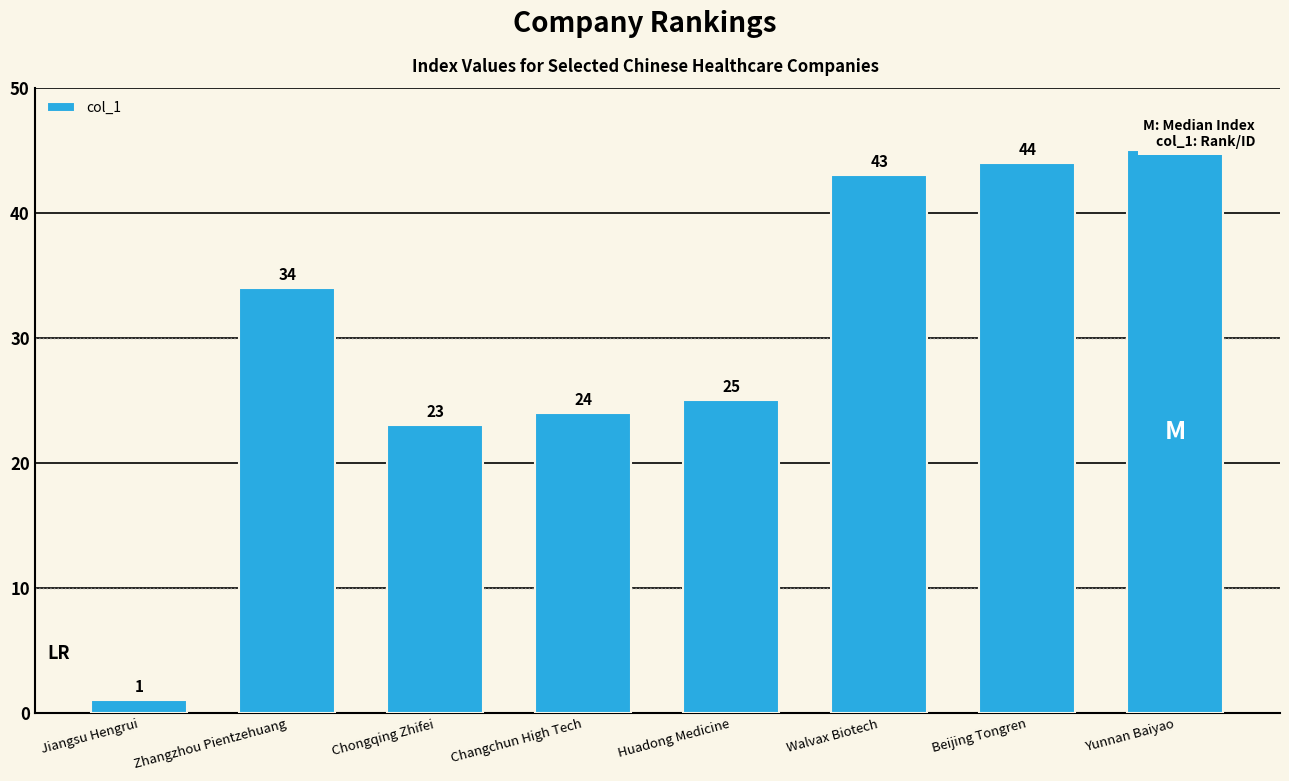

Read the value at Chongqing Zhifei, to the nearest 5.

25